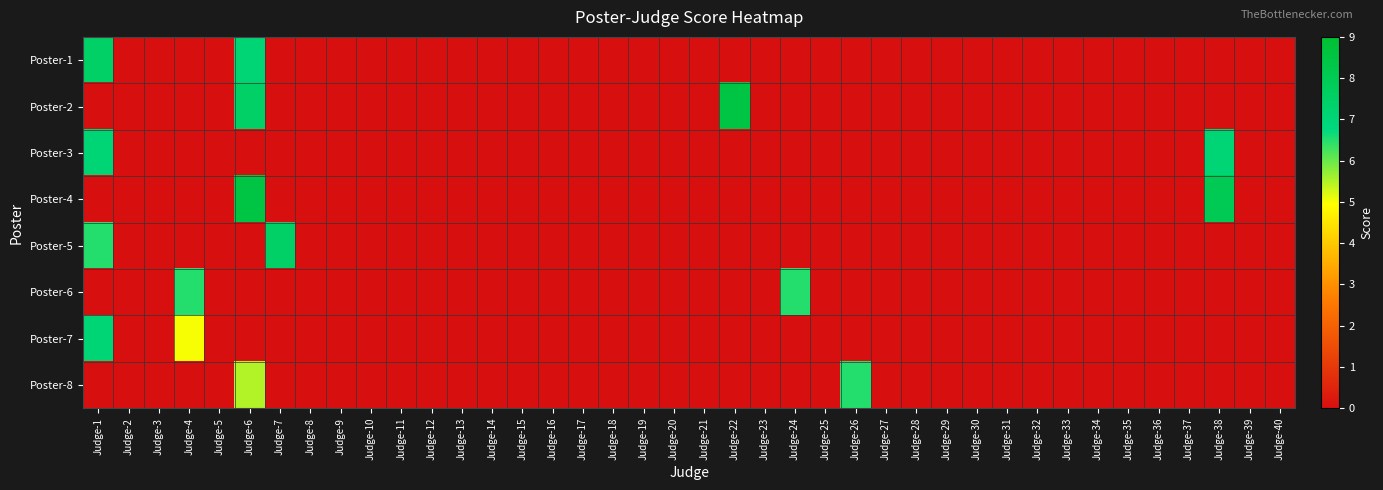

Reading right to left, extract all data points from this chart.

Poster-1: Judge-40=0.0	Judge-39=0.0	Judge-38=0.0	Judge-37=0.0	Judge-36=0.0	Judge-35=0.0	Judge-34=0.0	Judge-33=0.0	Judge-32=0.0	Judge-31=0.0	Judge-30=0.0	Judge-29=0.0	Judge-28=0.0	Judge-27=0.0	Judge-26=0.0	Judge-25=0.0	Judge-24=0.0	Judge-23=0.0	Judge-22=0.0	Judge-21=0.0	Judge-20=0.0	Judge-19=0.0	Judge-18=0.0	Judge-17=0.0	Judge-16=0.0	Judge-15=0.0	Judge-14=0.0	Judge-13=0.0	Judge-12=0.0	Judge-11=0.0	Judge-10=0.0	Judge-9=0.0	Judge-8=0.0	Judge-7=0.0	Judge-6=7.0	Judge-5=0.0	Judge-4=0.0	Judge-3=0.0	Judge-2=0.0	Judge-1=7.5
Poster-2: Judge-40=0.0	Judge-39=0.0	Judge-38=0.0	Judge-37=0.0	Judge-36=0.0	Judge-35=0.0	Judge-34=0.0	Judge-33=0.0	Judge-32=0.0	Judge-31=0.0	Judge-30=0.0	Judge-29=0.0	Judge-28=0.0	Judge-27=0.0	Judge-26=0.0	Judge-25=0.0	Judge-24=0.0	Judge-23=0.0	Judge-22=8.5	Judge-21=0.0	Judge-20=0.0	Judge-19=0.0	Judge-18=0.0	Judge-17=0.0	Judge-16=0.0	Judge-15=0.0	Judge-14=0.0	Judge-13=0.0	Judge-12=0.0	Judge-11=0.0	Judge-10=0.0	Judge-9=0.0	Judge-8=0.0	Judge-7=0.0	Judge-6=7.5	Judge-5=0.0	Judge-4=0.0	Judge-3=0.0	Judge-2=0.0	Judge-1=0.0
Poster-3: Judge-40=0.0	Judge-39=0.0	Judge-38=7.0	Judge-37=0.0	Judge-36=0.0	Judge-35=0.0	Judge-34=0.0	Judge-33=0.0	Judge-32=0.0	Judge-31=0.0	Judge-30=0.0	Judge-29=0.0	Judge-28=0.0	Judge-27=0.0	Judge-26=0.0	Judge-25=0.0	Judge-24=0.0	Judge-23=0.0	Judge-22=0.0	Judge-21=0.0	Judge-20=0.0	Judge-19=0.0	Judge-18=0.0	Judge-17=0.0	Judge-16=0.0	Judge-15=0.0	Judge-14=0.0	Judge-13=0.0	Judge-12=0.0	Judge-11=0.0	Judge-10=0.0	Judge-9=0.0	Judge-8=0.0	Judge-7=0.0	Judge-6=0.0	Judge-5=0.0	Judge-4=0.0	Judge-3=0.0	Judge-2=0.0	Judge-1=7.0
Poster-4: Judge-40=0.0	Judge-39=0.0	Judge-38=8.0	Judge-37=0.0	Judge-36=0.0	Judge-35=0.0	Judge-34=0.0	Judge-33=0.0	Judge-32=0.0	Judge-31=0.0	Judge-30=0.0	Judge-29=0.0	Judge-28=0.0	Judge-27=0.0	Judge-26=0.0	Judge-25=0.0	Judge-24=0.0	Judge-23=0.0	Judge-22=0.0	Judge-21=0.0	Judge-20=0.0	Judge-19=0.0	Judge-18=0.0	Judge-17=0.0	Judge-16=0.0	Judge-15=0.0	Judge-14=0.0	Judge-13=0.0	Judge-12=0.0	Judge-11=0.0	Judge-10=0.0	Judge-9=0.0	Judge-8=0.0	Judge-7=0.0	Judge-6=8.5	Judge-5=0.0	Judge-4=0.0	Judge-3=0.0	Judge-2=0.0	Judge-1=0.0
Poster-5: Judge-40=0.0	Judge-39=0.0	Judge-38=0.0	Judge-37=0.0	Judge-36=0.0	Judge-35=0.0	Judge-34=0.0	Judge-33=0.0	Judge-32=0.0	Judge-31=0.0	Judge-30=0.0	Judge-29=0.0	Judge-28=0.0	Judge-27=0.0	Judge-26=0.0	Judge-25=0.0	Judge-24=0.0	Judge-23=0.0	Judge-22=0.0	Judge-21=0.0	Judge-20=0.0	Judge-19=0.0	Judge-18=0.0	Judge-17=0.0	Judge-16=0.0	Judge-15=0.0	Judge-14=0.0	Judge-13=0.0	Judge-12=0.0	Judge-11=0.0	Judge-10=0.0	Judge-9=0.0	Judge-8=0.0	Judge-7=7.5	Judge-6=0.0	Judge-5=0.0	Judge-4=0.0	Judge-3=0.0	Judge-2=0.0	Judge-1=6.5
Poster-6: Judge-40=0.0	Judge-39=0.0	Judge-38=0.0	Judge-37=0.0	Judge-36=0.0	Judge-35=0.0	Judge-34=0.0	Judge-33=0.0	Judge-32=0.0	Judge-31=0.0	Judge-30=0.0	Judge-29=0.0	Judge-28=0.0	Judge-27=0.0	Judge-26=0.0	Judge-25=0.0	Judge-24=6.5	Judge-23=0.0	Judge-22=0.0	Judge-21=0.0	Judge-20=0.0	Judge-19=0.0	Judge-18=0.0	Judge-17=0.0	Judge-16=0.0	Judge-15=0.0	Judge-14=0.0	Judge-13=0.0	Judge-12=0.0	Judge-11=0.0	Judge-10=0.0	Judge-9=0.0	Judge-8=0.0	Judge-7=0.0	Judge-6=0.0	Judge-5=0.0	Judge-4=6.5	Judge-3=0.0	Judge-2=0.0	Judge-1=0.0
Poster-7: Judge-40=0.0	Judge-39=0.0	Judge-38=0.0	Judge-37=0.0	Judge-36=0.0	Judge-35=0.0	Judge-34=0.0	Judge-33=0.0	Judge-32=0.0	Judge-31=0.0	Judge-30=0.0	Judge-29=0.0	Judge-28=0.0	Judge-27=0.0	Judge-26=0.0	Judge-25=0.0	Judge-24=0.0	Judge-23=0.0	Judge-22=0.0	Judge-21=0.0	Judge-20=0.0	Judge-19=0.0	Judge-18=0.0	Judge-17=0.0	Judge-16=0.0	Judge-15=0.0	Judge-14=0.0	Judge-13=0.0	Judge-12=0.0	Judge-11=0.0	Judge-10=0.0	Judge-9=0.0	Judge-8=0.0	Judge-7=0.0	Judge-6=0.0	Judge-5=0.0	Judge-4=5.0	Judge-3=0.0	Judge-2=0.0	Judge-1=7.0
Poster-8: Judge-40=0.0	Judge-39=0.0	Judge-38=0.0	Judge-37=0.0	Judge-36=0.0	Judge-35=0.0	Judge-34=0.0	Judge-33=0.0	Judge-32=0.0	Judge-31=0.0	Judge-30=0.0	Judge-29=0.0	Judge-28=0.0	Judge-27=0.0	Judge-26=6.5	Judge-25=0.0	Judge-24=0.0	Judge-23=0.0	Judge-22=0.0	Judge-21=0.0	Judge-20=0.0	Judge-19=0.0	Judge-18=0.0	Judge-17=0.0	Judge-16=0.0	Judge-15=0.0	Judge-14=0.0	Judge-13=0.0	Judge-12=0.0	Judge-11=0.0	Judge-10=0.0	Judge-9=0.0	Judge-8=0.0	Judge-7=0.0	Judge-6=5.5	Judge-5=0.0	Judge-4=0.0	Judge-3=0.0	Judge-2=0.0	Judge-1=0.0